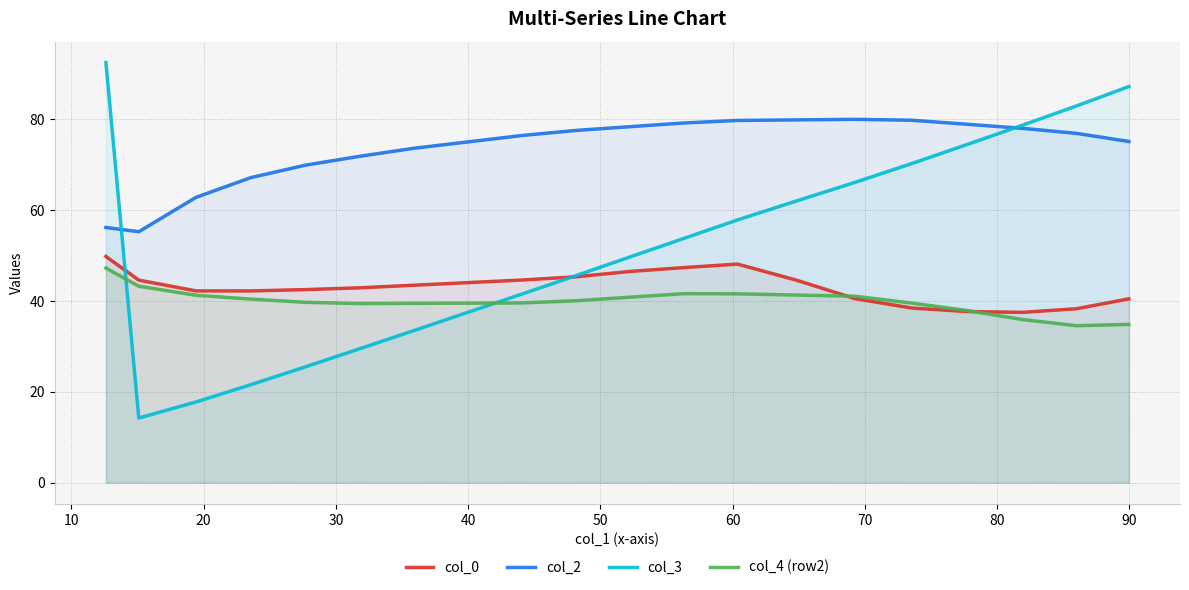

What is the smallest value displayed?

14.2